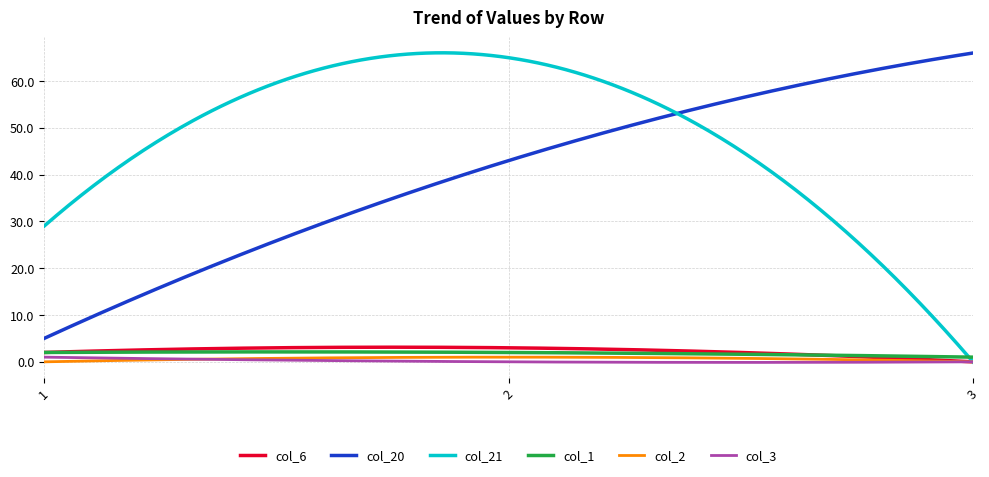

Which series has the largest total across all categories?

col_21